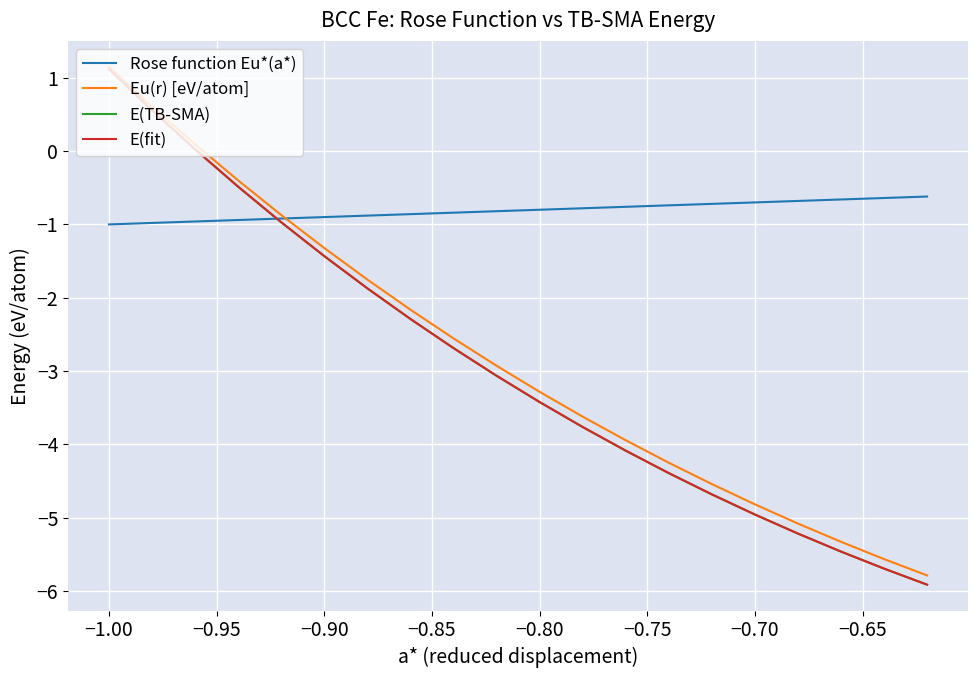

Is this an area chart (filled region under the line)?

No